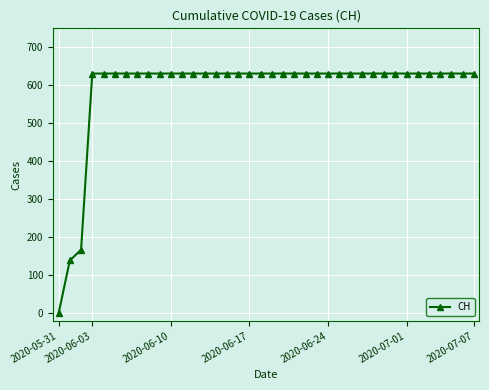

What is the average value?

589